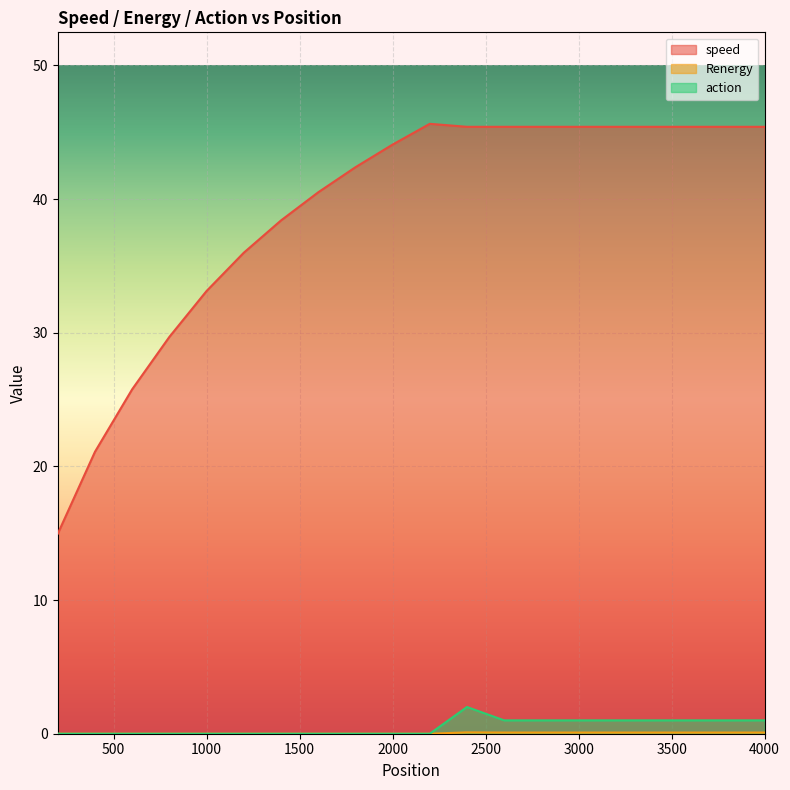

What is the total value across all series at 3000?

46.5